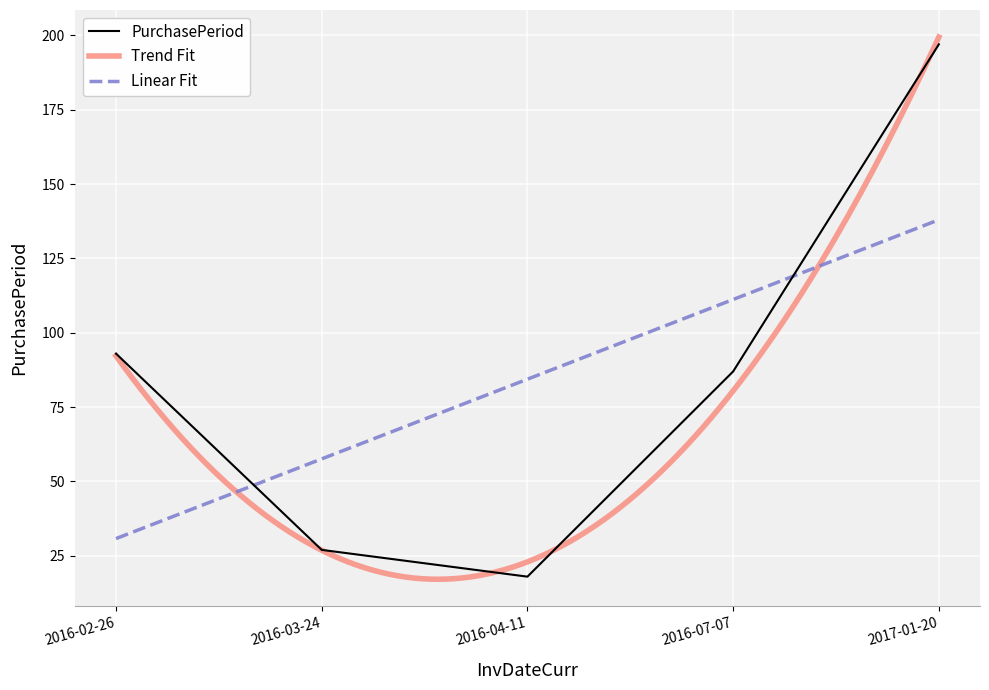

How many values exceed 87?

2